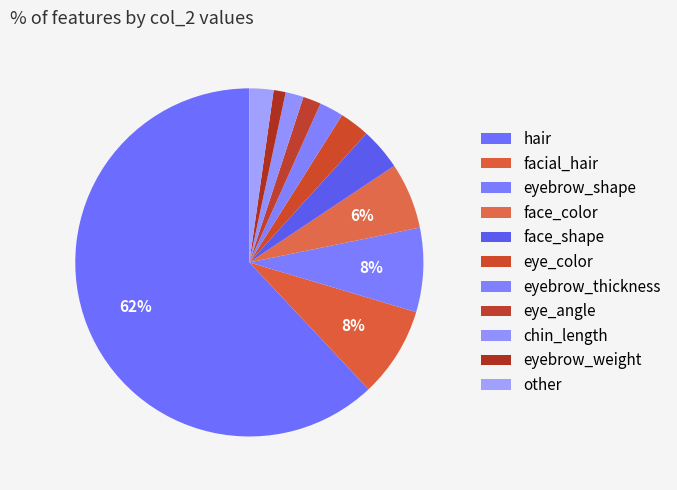

Count the number of slices in the pie.

11